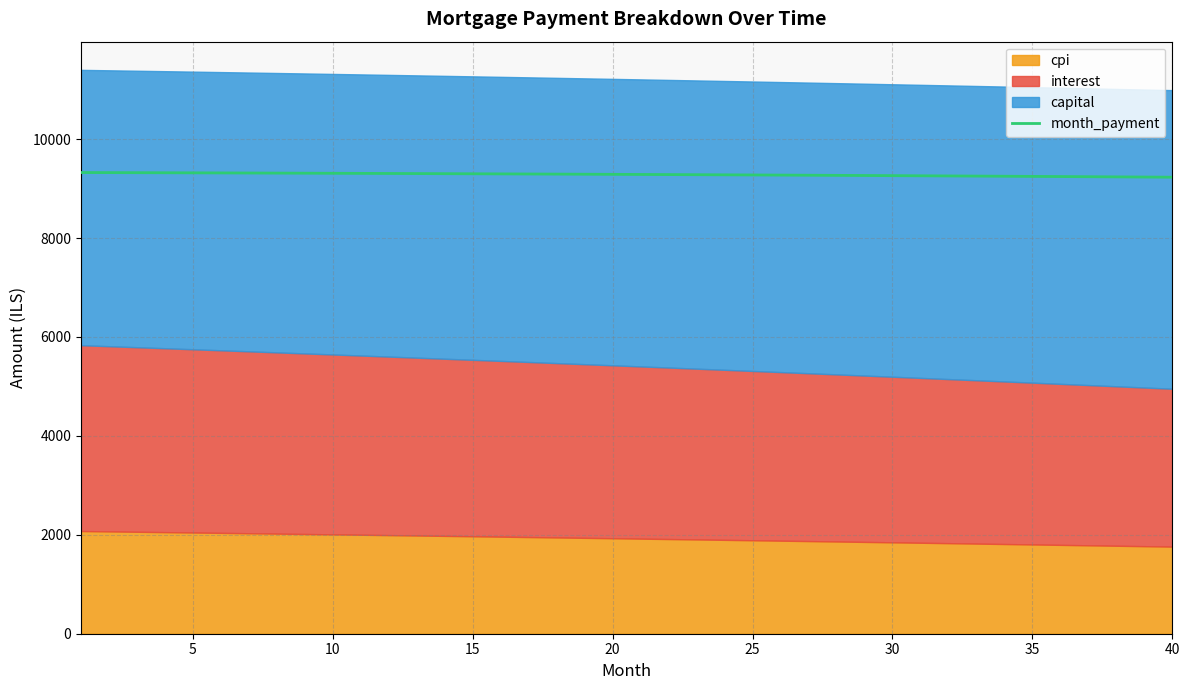

What is the minimum value for month_payment?

9230.3